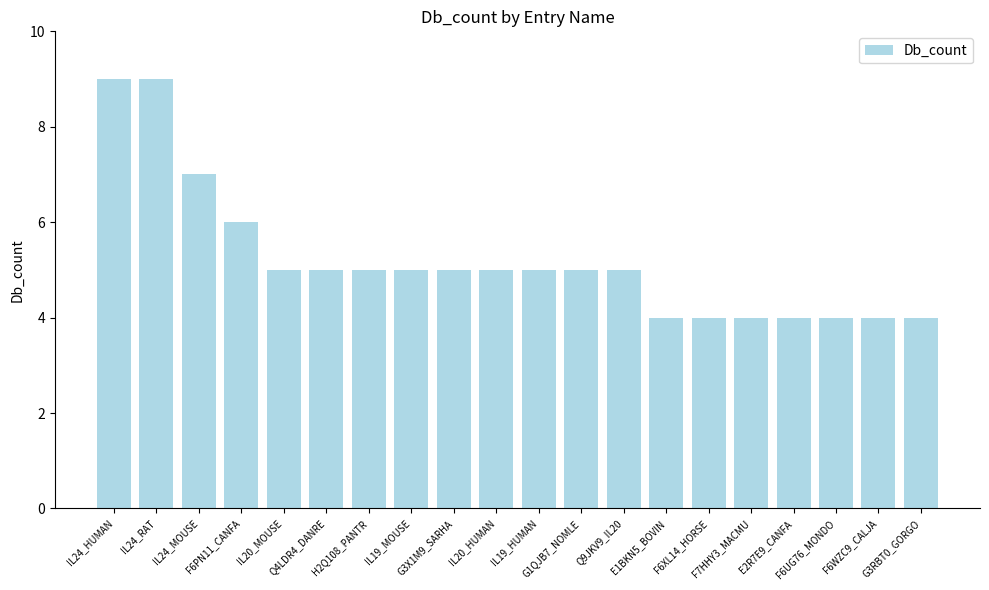

What is the label of the 18th bar from the left?

F6UG76_MONDO